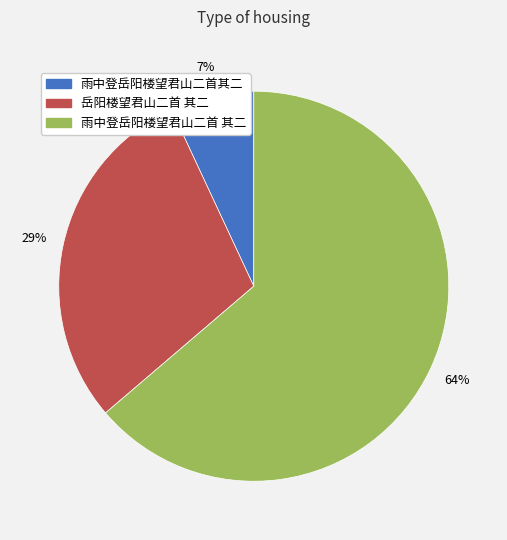

To the nearest percent, what is the average slice percentage?

33%